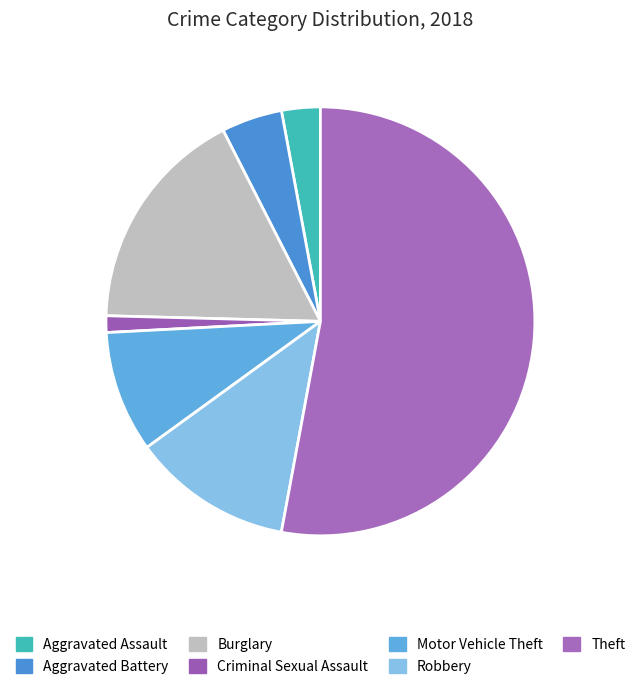

Is it true that Burglary is 26% of the pie?

False